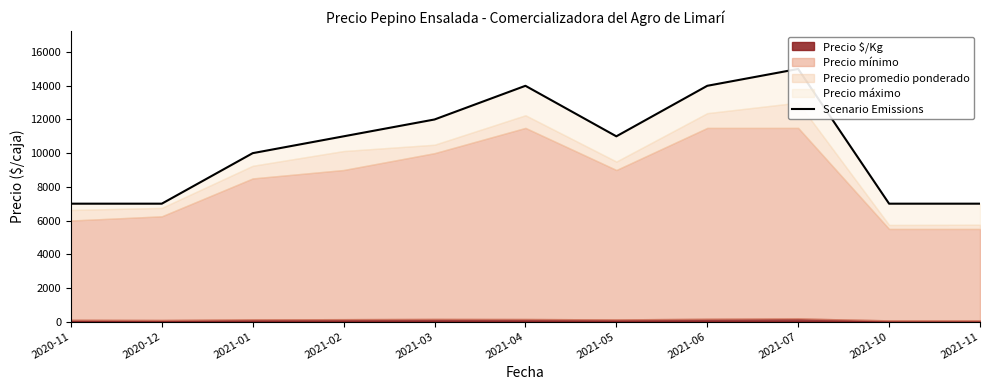

What position from the right is 2021-01?

9